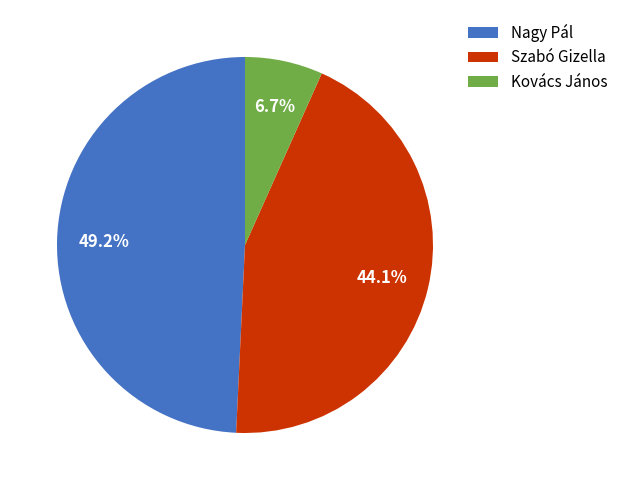

True or false: Szabó Gizella accounts for 57% of the total.

False